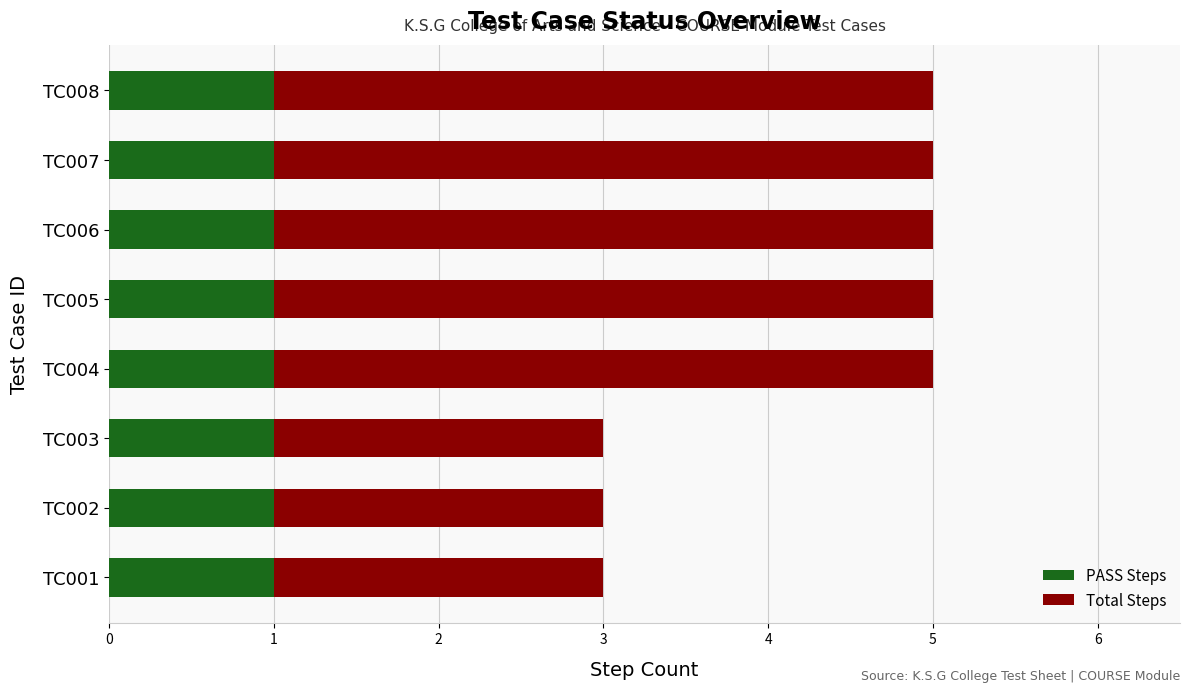

What is the total value across all series at TC005?

5